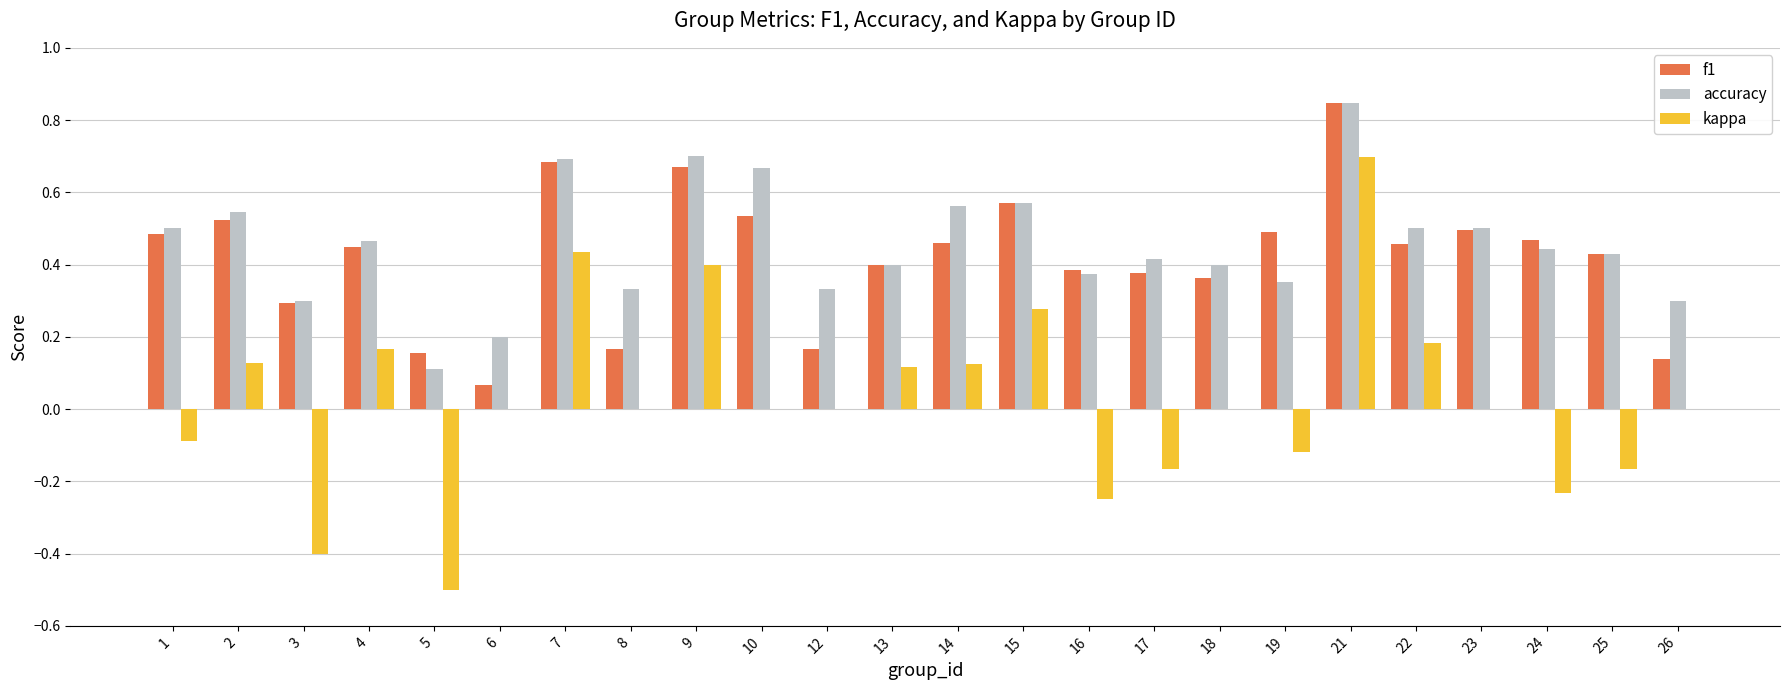

The f1 series shows 0.4 at 13. True or false?

True